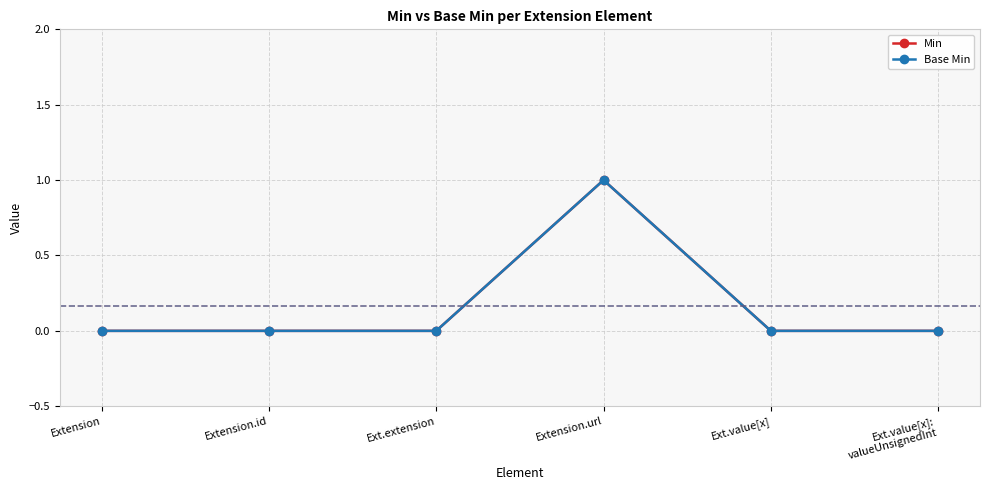

Is this an area chart (filled region under the line)?

No